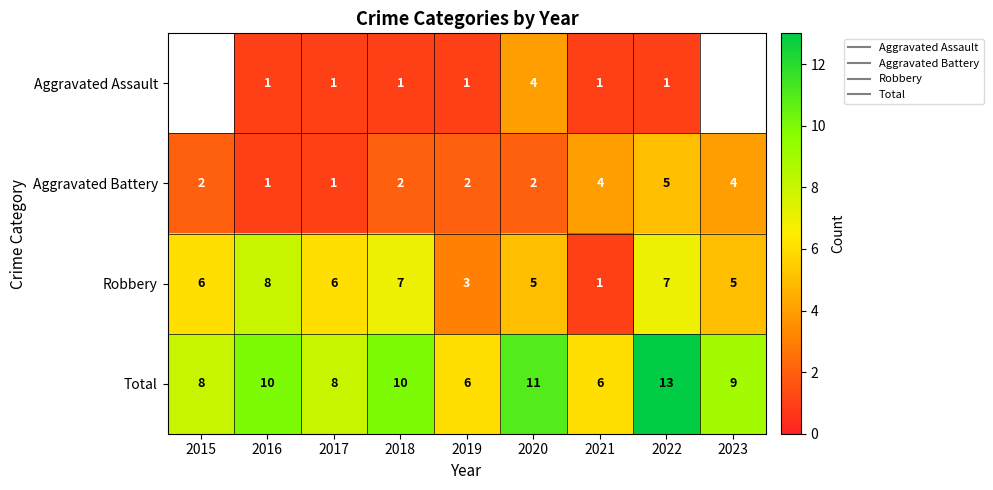

What is the total value across all series at 2021?

12.0